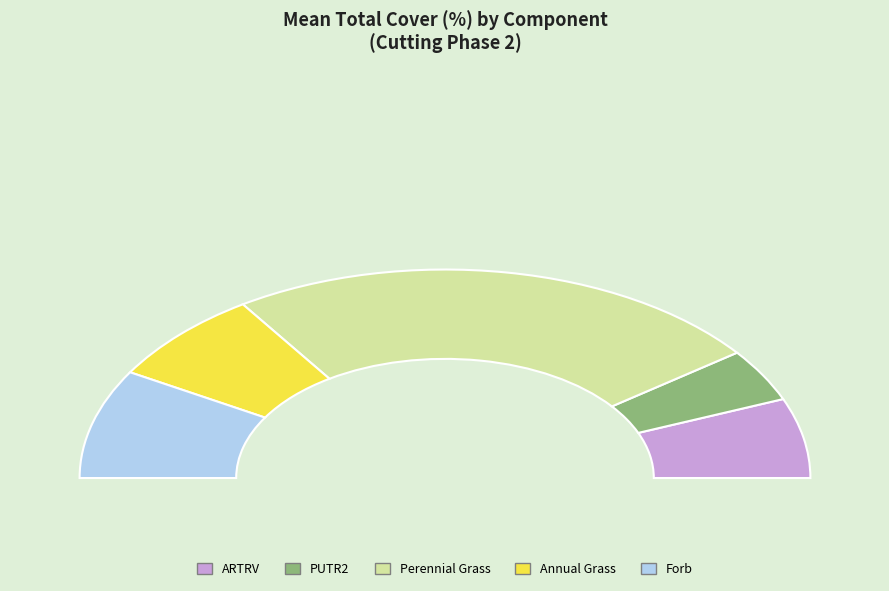

Which slice is the largest?

Perennial Grass